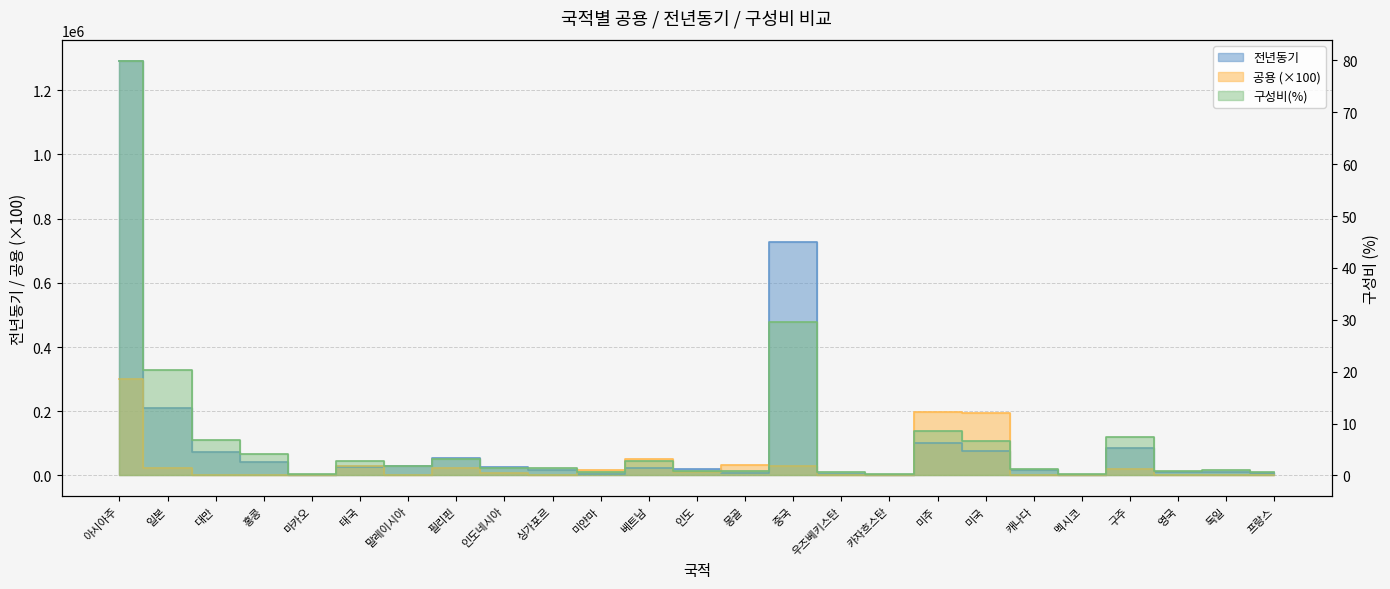

How many interior local valleys does the 공용 series have?

7